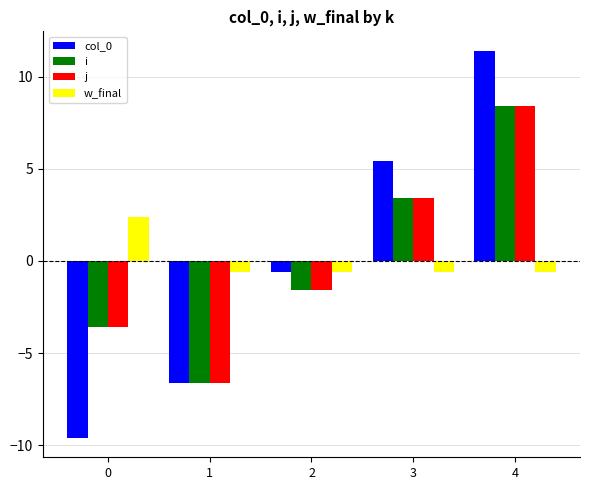

How many groups of bars are there?

5